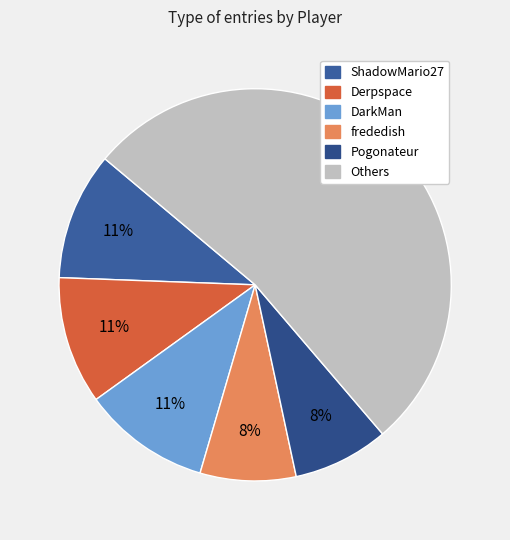

How many slices are in this pie chart?

6